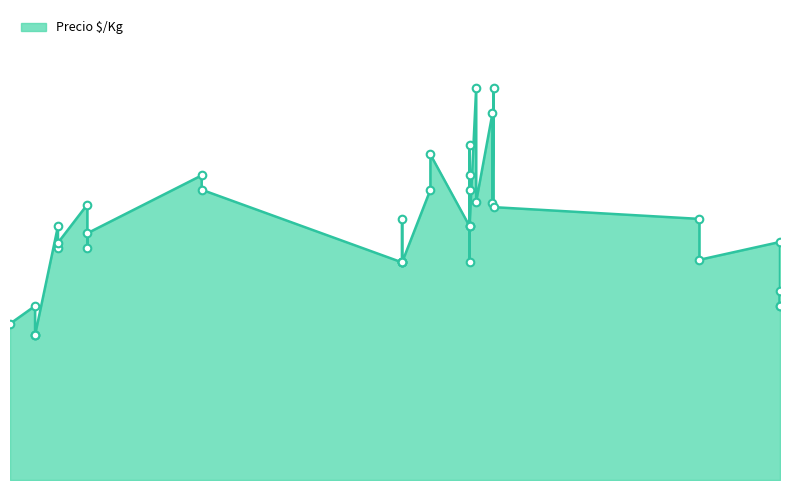

What is the ratio of the value at 2022-01-14 to the value at 2022-03-17?

0.7